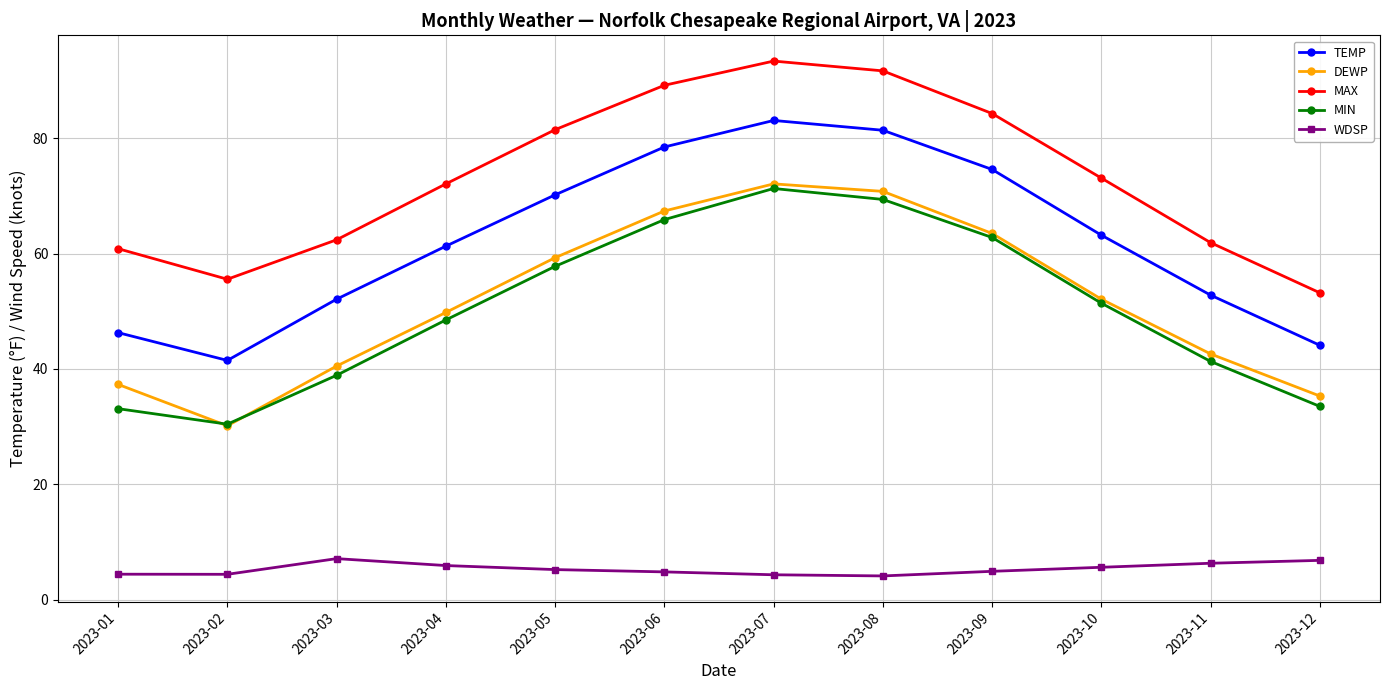

At which label does MIN first exceed 51?

2023-05